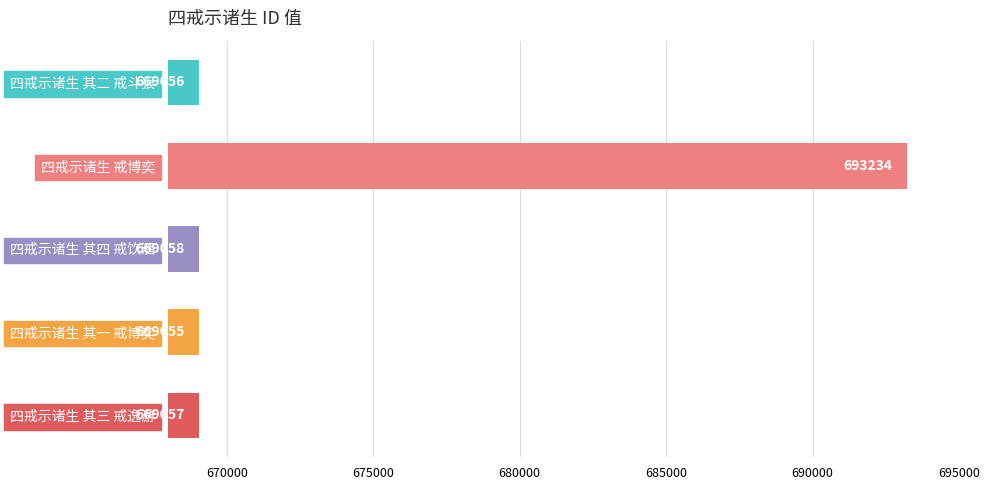

Reading top to bottom, transcribe all the data shown in this chart.

四戒示诸生 其二 戒斗狠=669056	四戒示诸生 戒博奕=693234	四戒示诸生 其四 戒饮酒=669058	四戒示诸生 其一 戒博奕=669055	四戒示诸生 其三 戒逸游=669057